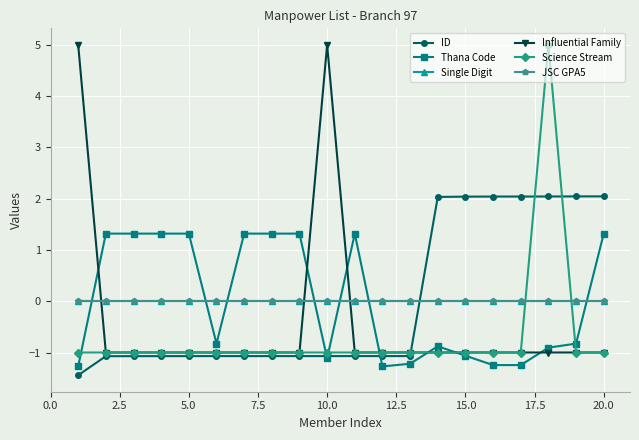

Is this an area chart (filled region under the line)?

No